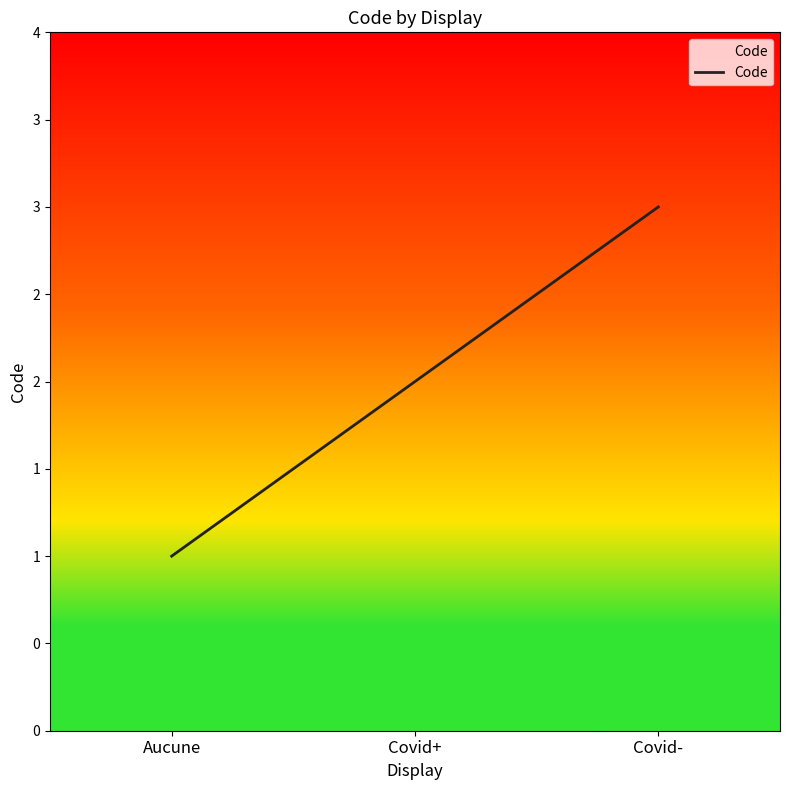

What is the maximum value shown in the chart?

3